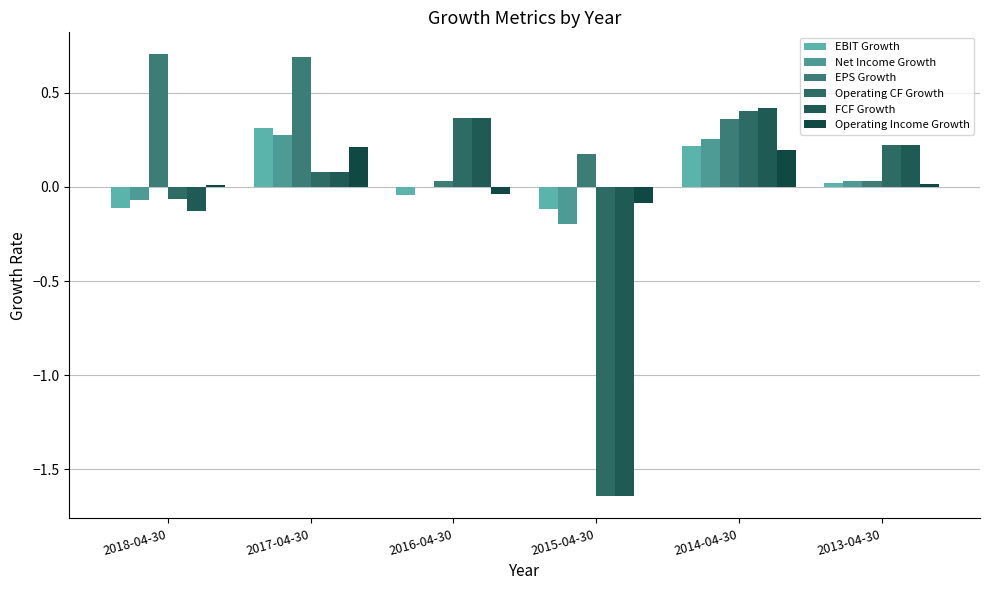

True or false: Operating Income Growth has a value of -0.0 at 2016-04-30.

True